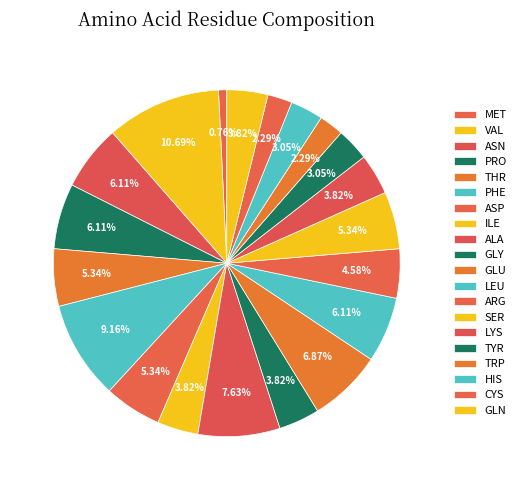

What is the total percentage of HIS and ASN?

9.2%